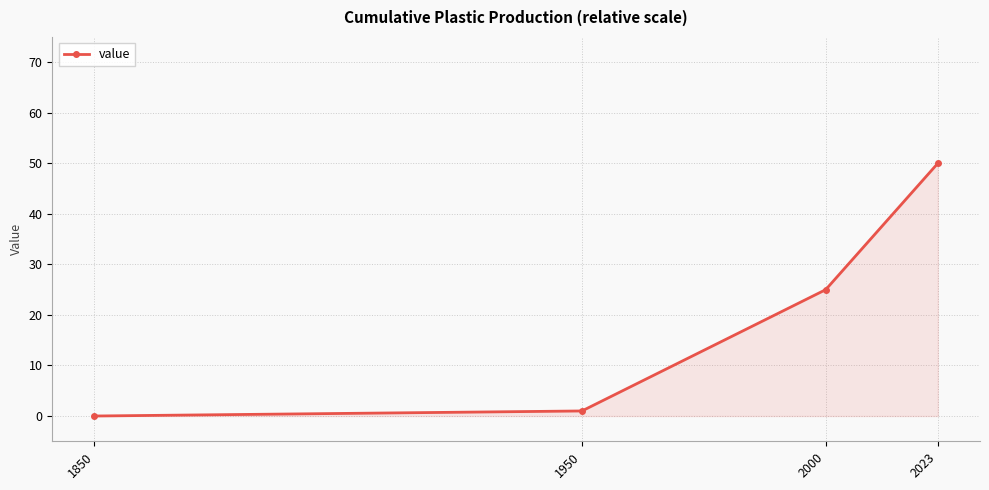

What is the value of the 2nd point from the left?

1